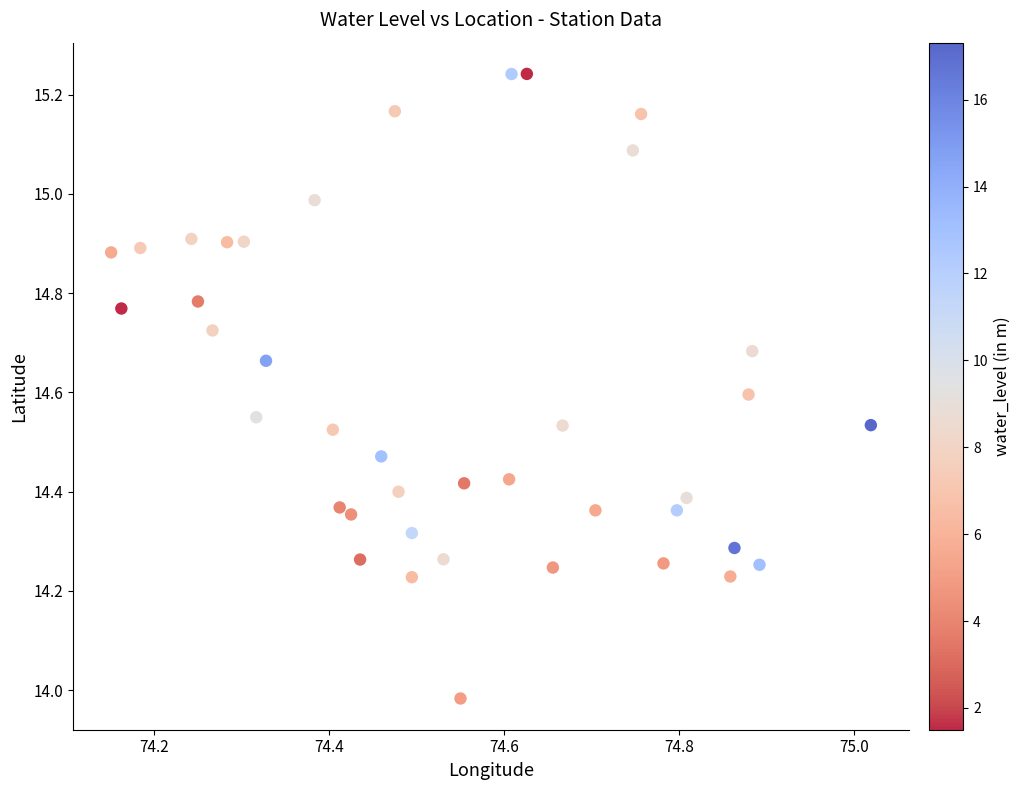

What is the range of Y values (max minus min)?

1.3